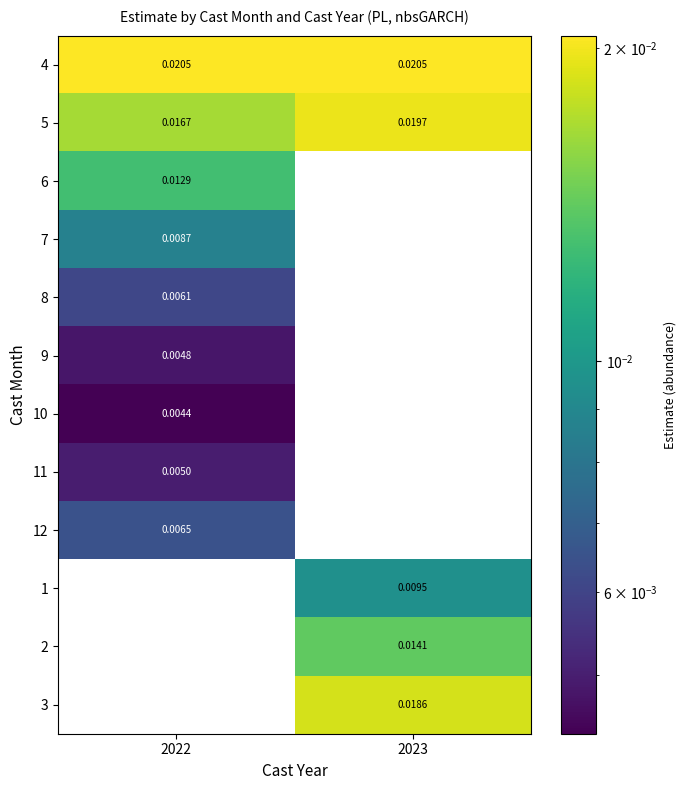

True or false: 3 has a value of 0.0 at 2023.

False